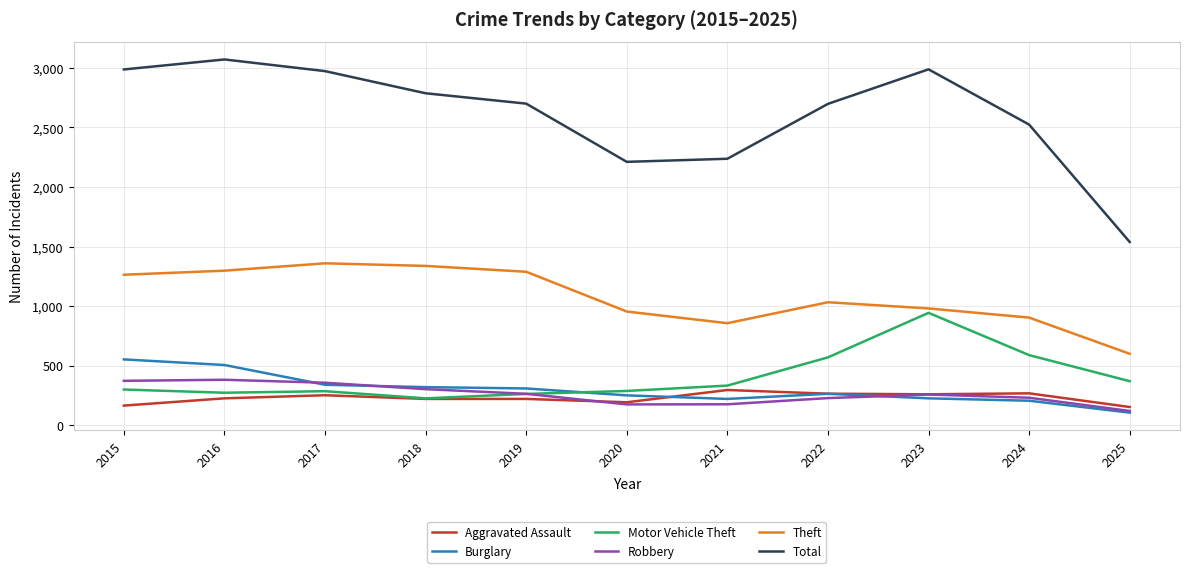

Which series has the largest total across all categories?

Total